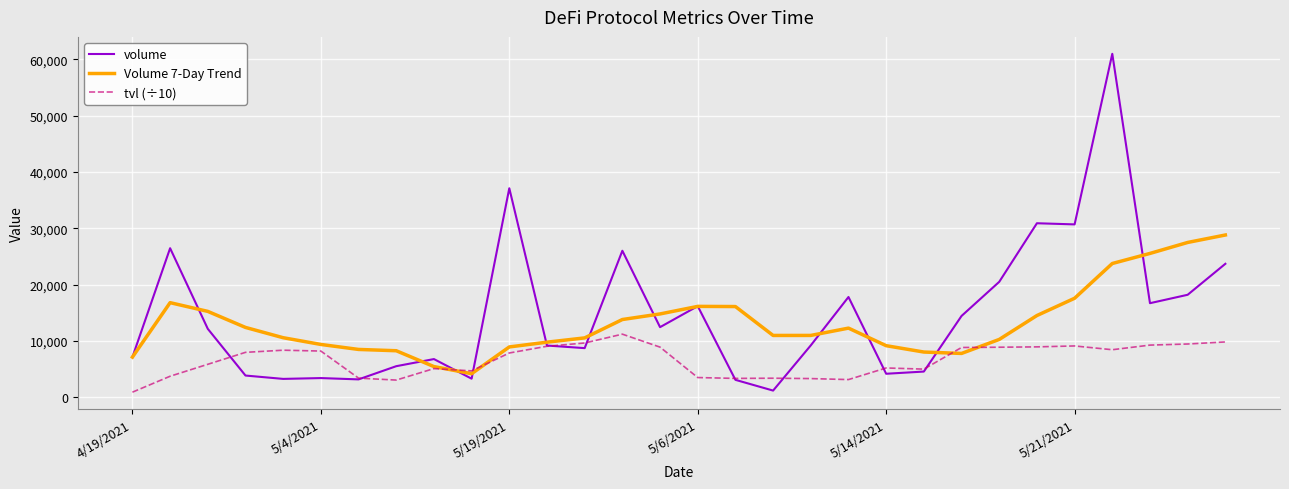

Rank the series by their average value, from lowest to highest.

tvl (÷10), Volume 7-Day Trend, volume